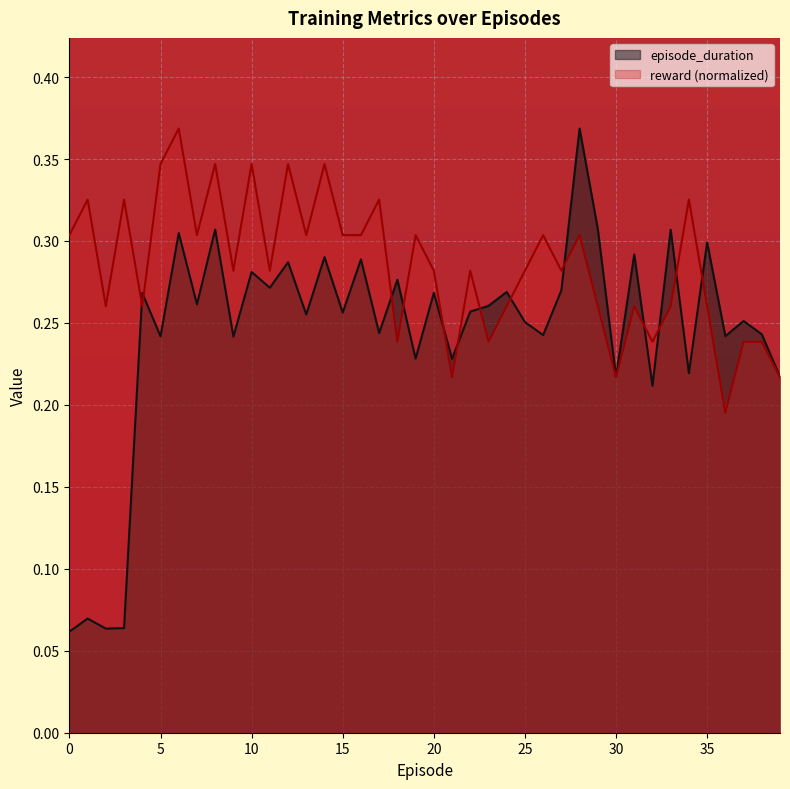

Does the chart display data point markers on the line(s)?

No